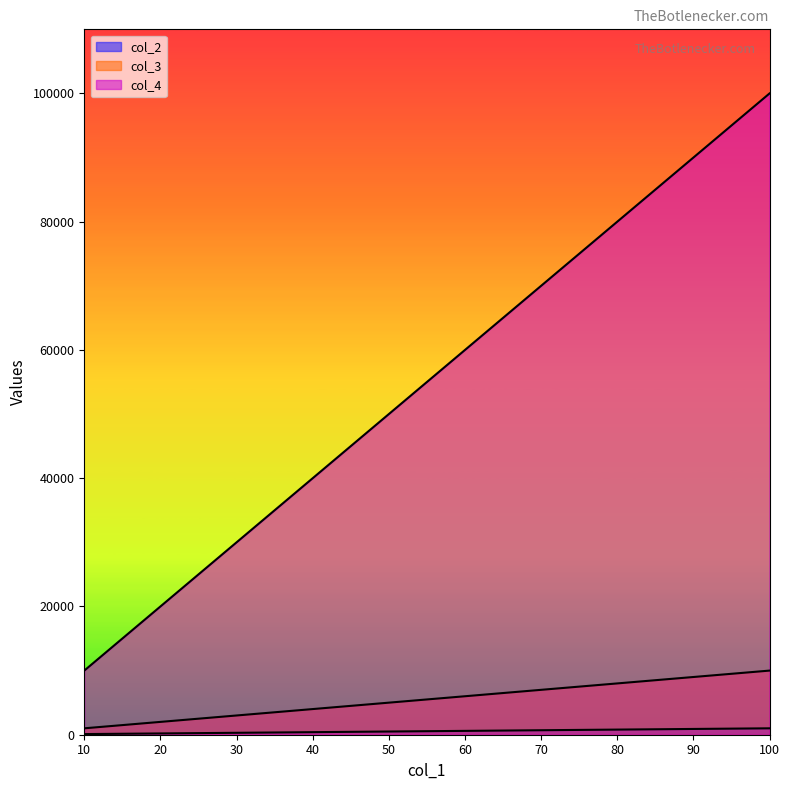

Is it true that col_4 equals 10000 at 10?

True